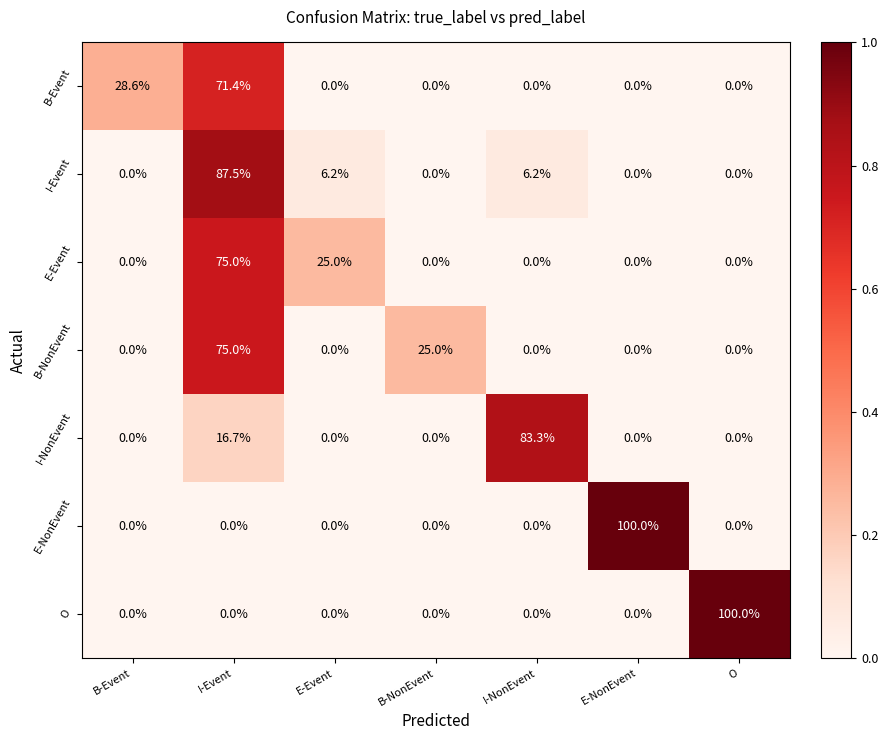

What is the difference between the maximum and minimum values in the E-Event series?

75.0